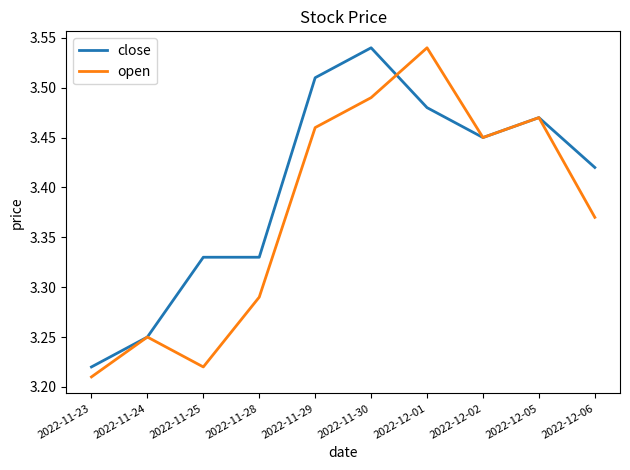

What is the difference between the second highest and minimum values in the close series?

0.3